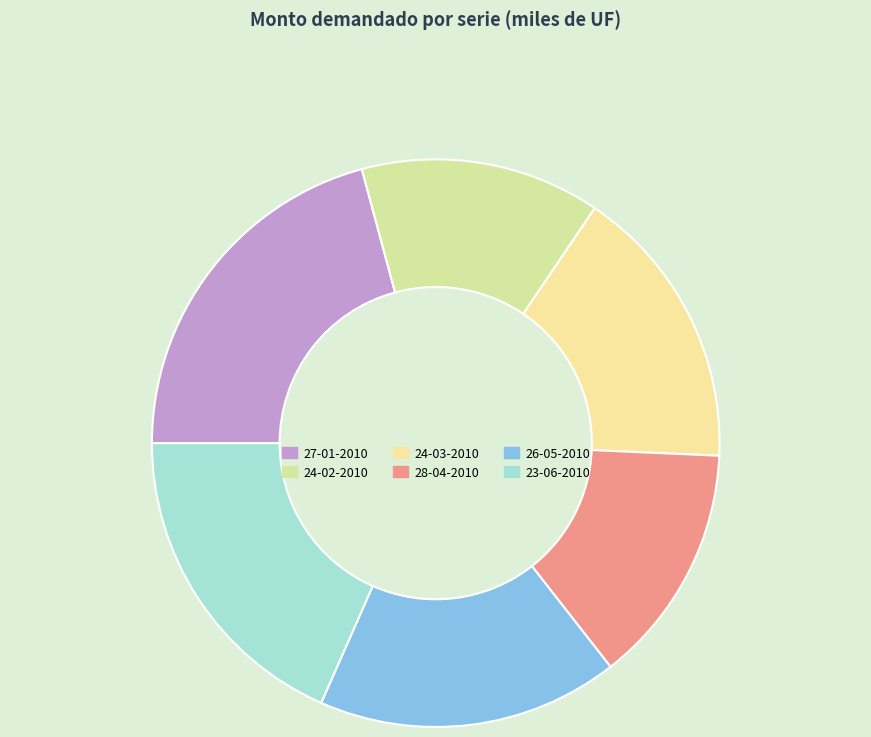

How many segments does this pie chart have?

6